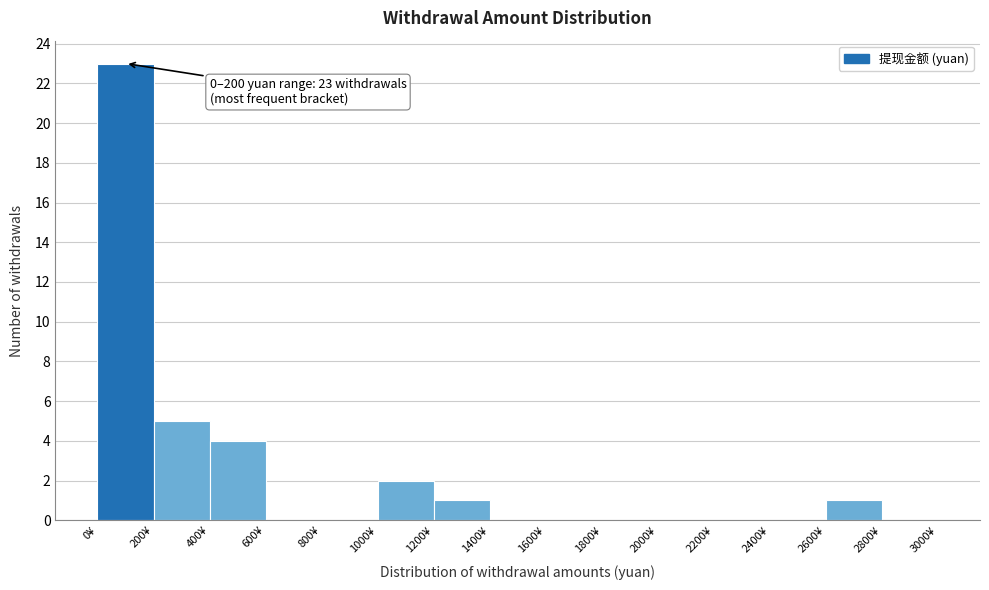

Over which range of the x-axis is the bar tallest?

0 to 200